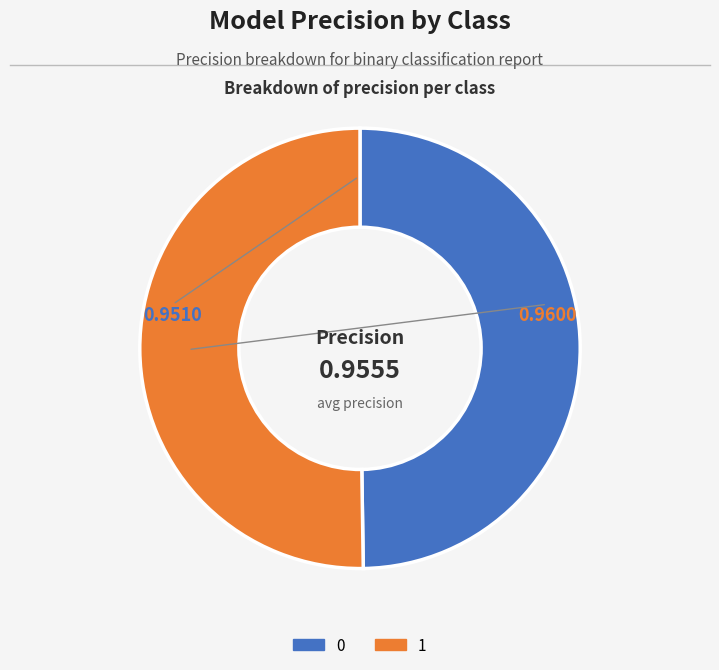

Do 0 and 1 together represent more than half of the pie?

Yes